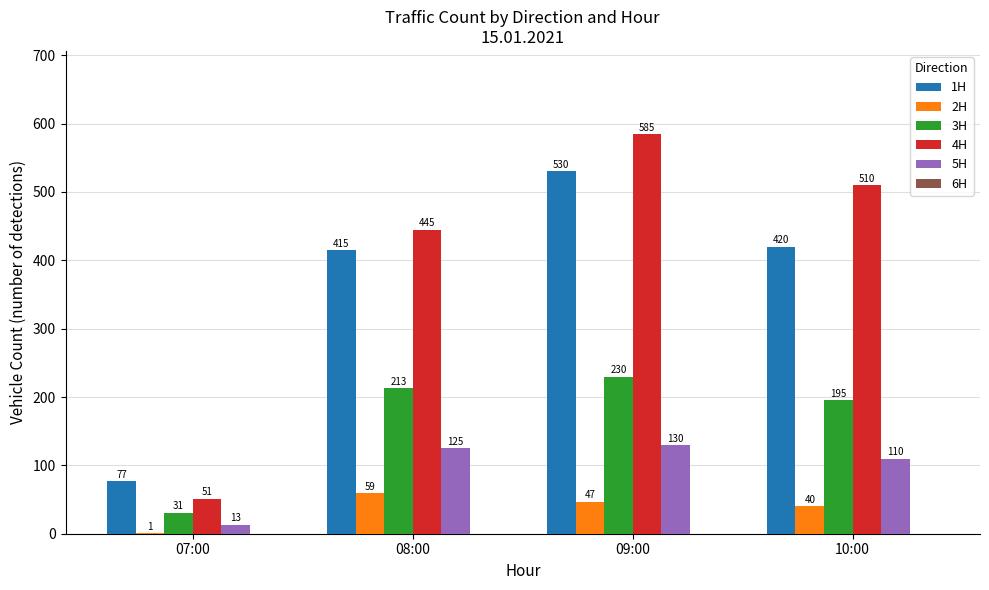

What is the sum of all 2H values?

147